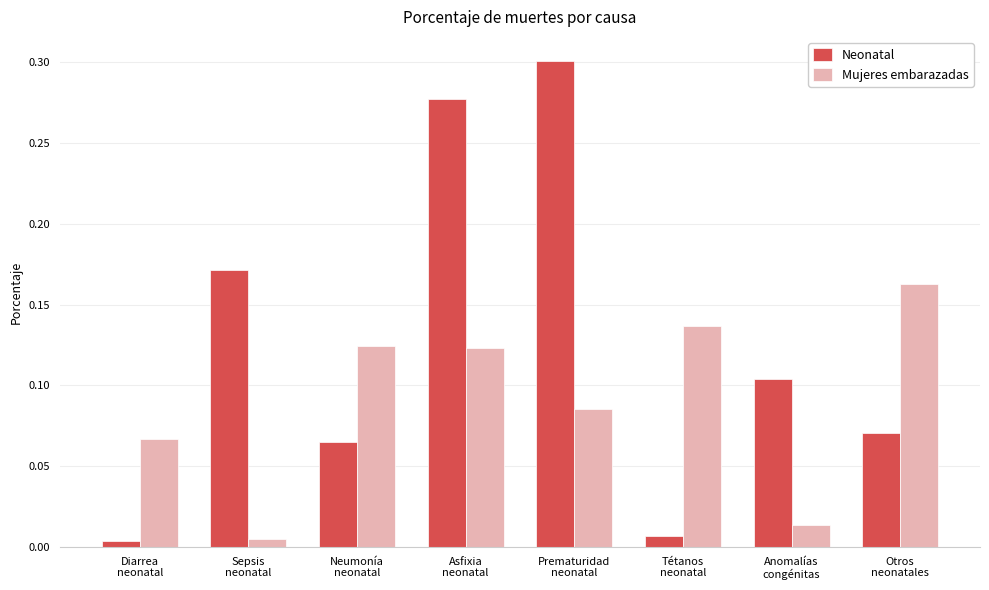

At which label is Mujeres embarazadas closest to 0?

Sepsis
neonatal